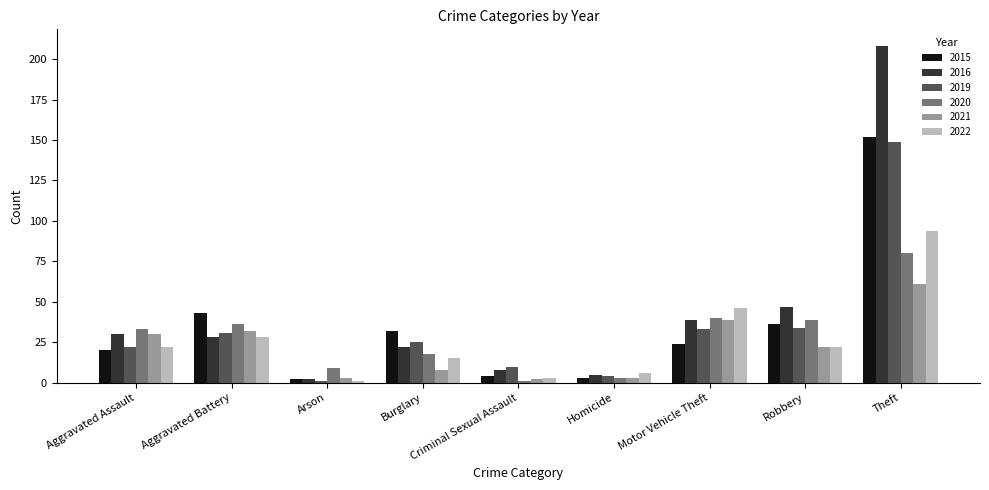

The value of 2015 at Motor Vehicle Theft is 24. True or false?

True